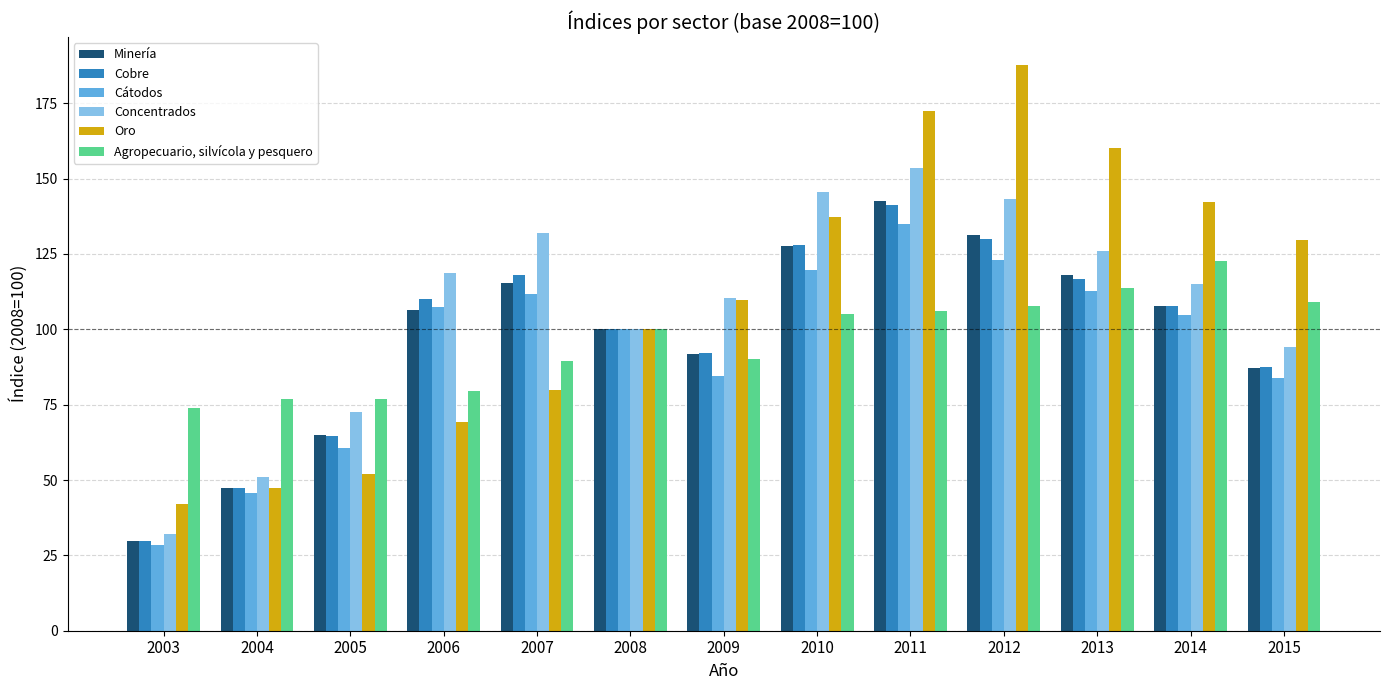

Rank the series at 2006 from lowest to highest value.

Oro, Agropecuario, silvícola y pesquero, Minería, Cátodos, Cobre, Concentrados